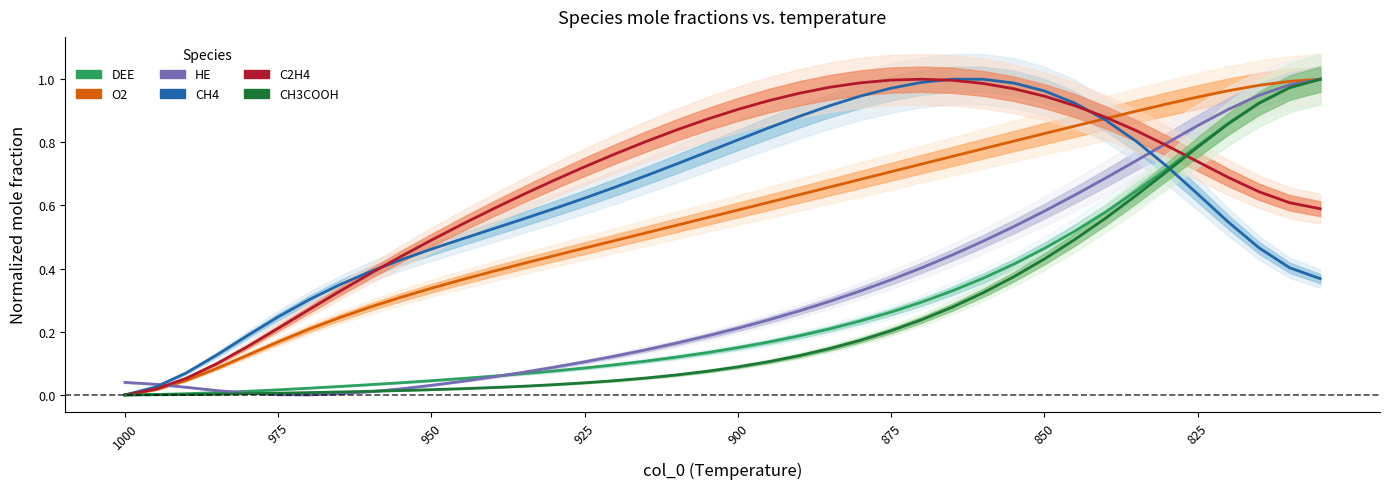

What is the sum of the CH3COOH values at 33 and 24?

0.8